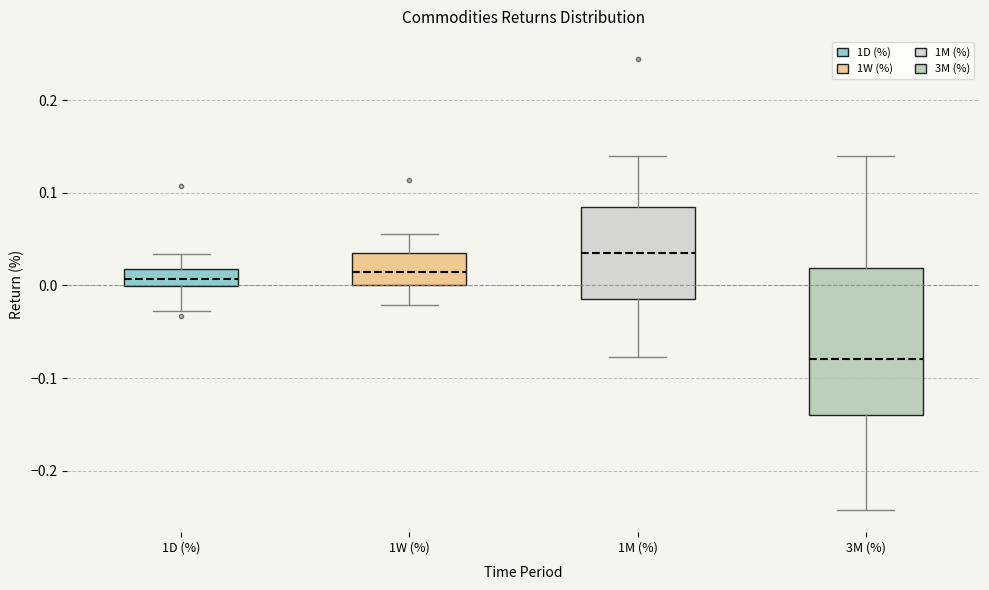

Reading left to right, transcribe this box plot: for each box, give where its median line is, the range the box spans, and where its two whiskers end, as read against the y-axis. The values are not printed on the chart, so give them approximately, as read against the axis.

1D (%): median 0.01, box 0.00 to 0.02, whiskers -0.03 to 0.03
1W (%): median 0.01, box 0.00 to 0.03, whiskers -0.02 to 0.06
1M (%): median 0.03, box -0.01 to 0.08, whiskers -0.08 to 0.14
3M (%): median -0.08, box -0.14 to 0.02, whiskers -0.24 to 0.14